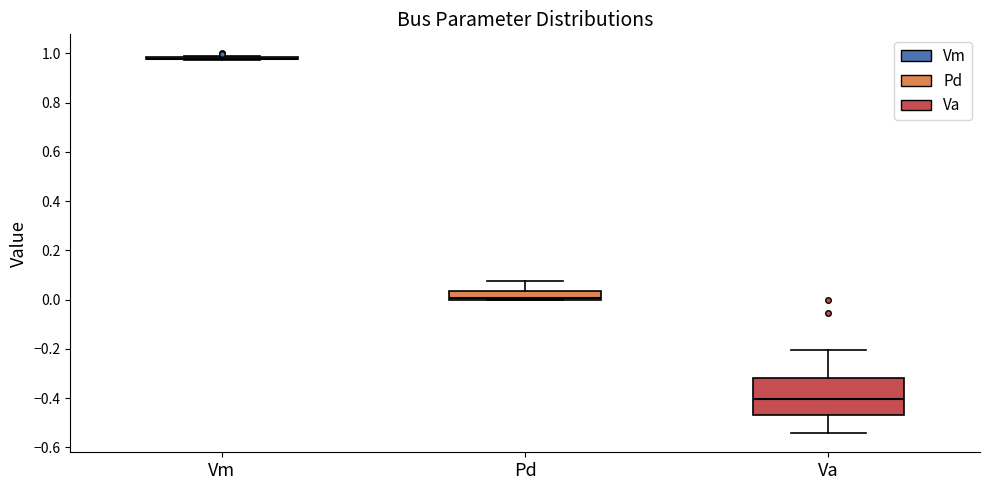

Reading left to right, read every box against the y-axis: the position of its median line, the range the box covers, and the ends of its whiskers. The values are not printed on the chart, so give them approximately, as read against the axis.

Vm: box collapsed to a line at 0.98, whiskers 0.98 to 0.98
Pd: median 0.00 (just above the box's lower edge), box 0.00 to 0.04, whiskers 0.00 to 0.08
Va: median -0.40, box -0.46 to -0.32, whiskers -0.54 to -0.20